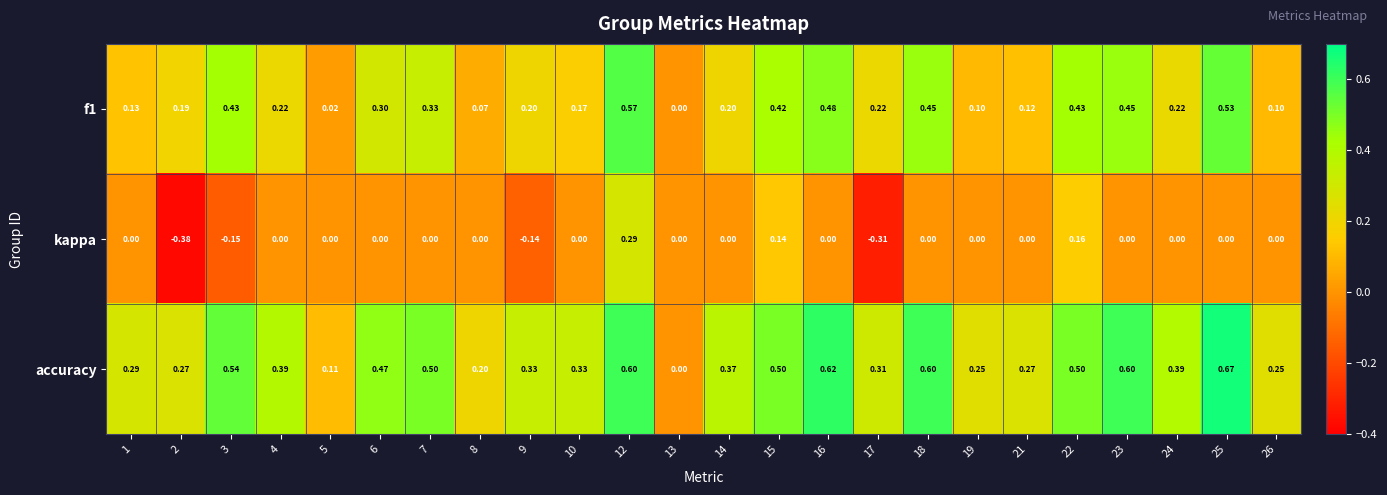

Between 3 and 7, which series saw the biggest shift?

kappa